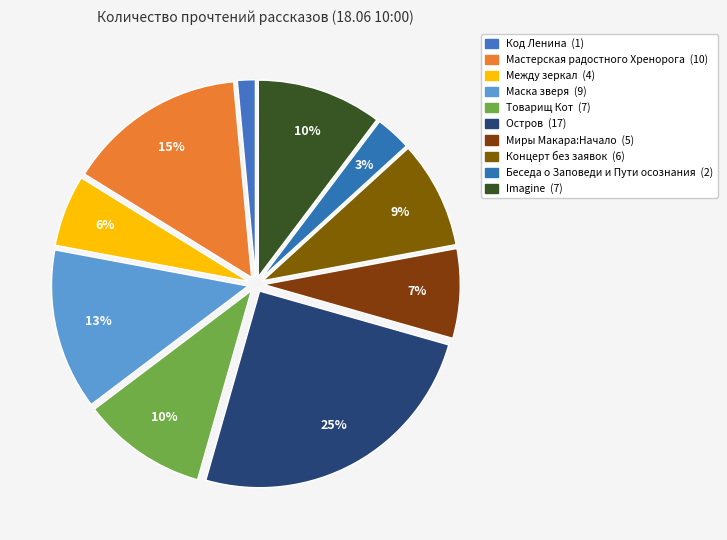

To the nearest percent, what is the difference between the Товарищ Кот and Мастерская радостного Хренорога slice percentages?

4%